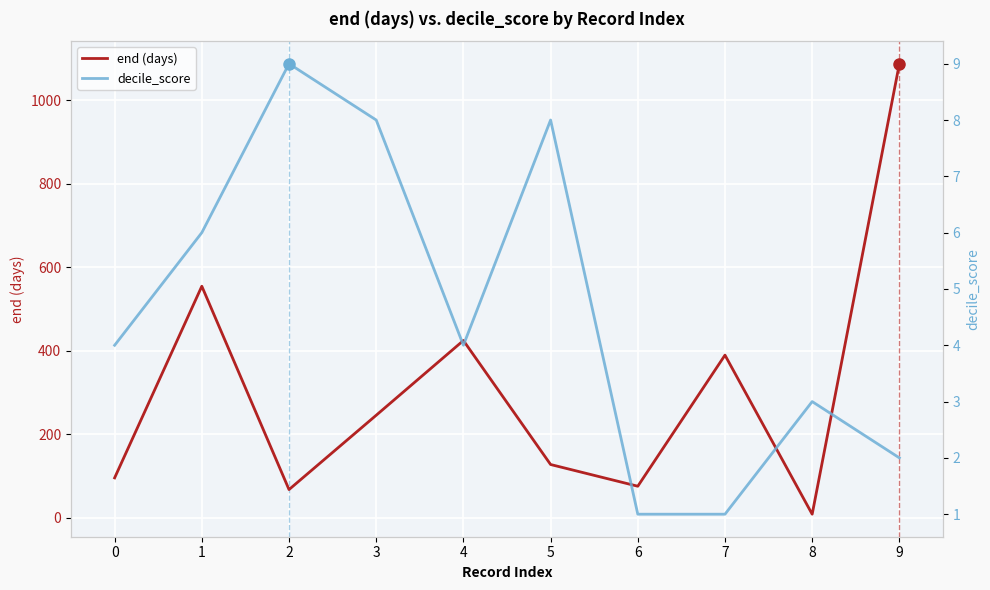

The value of decile_score at 8 is 1. True or false?

False